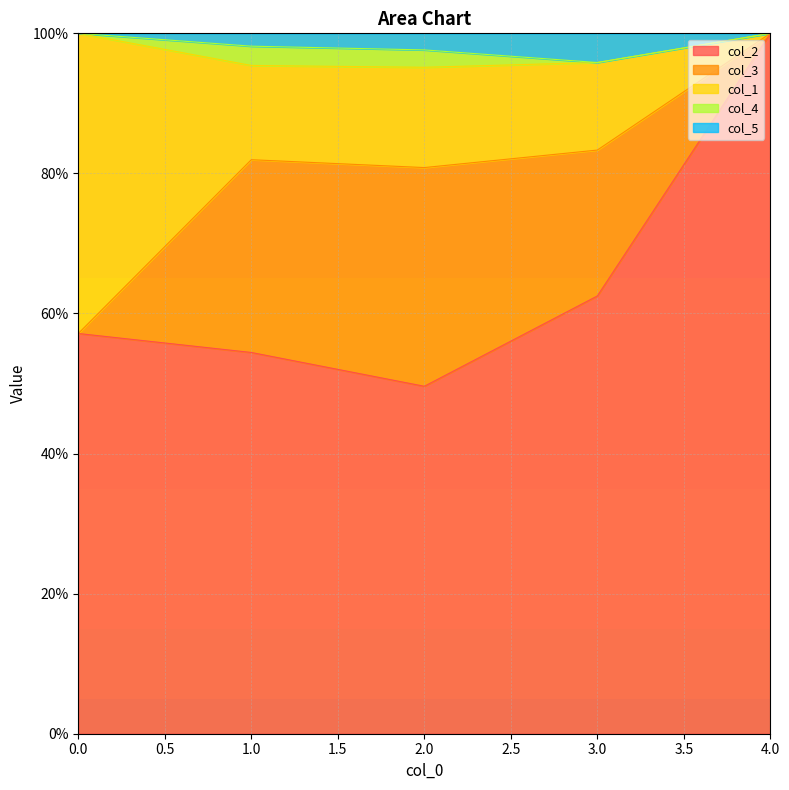

What is the sum of all col_1 values?

4.0